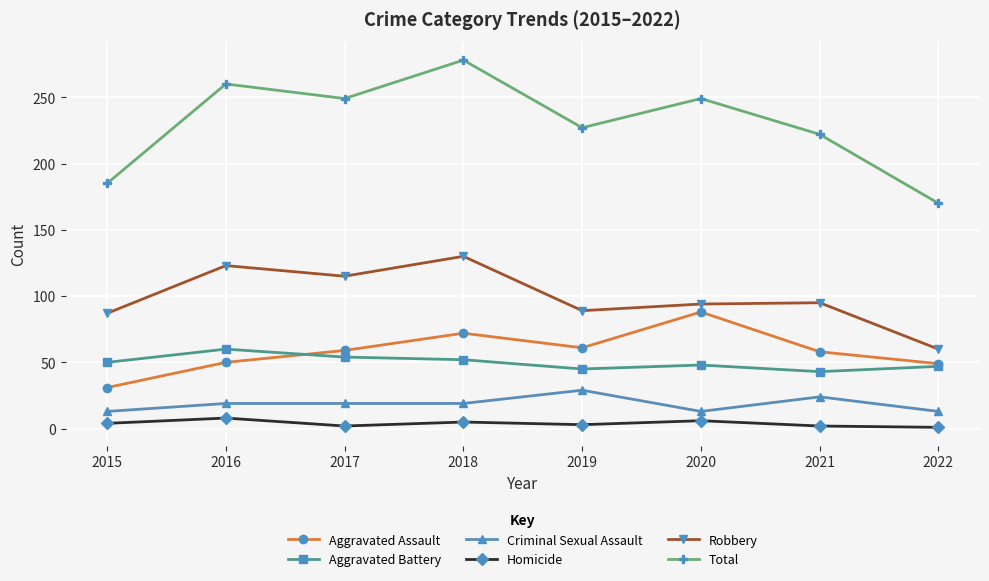

Between 2015 and 2021, which series saw the biggest shift?

Total